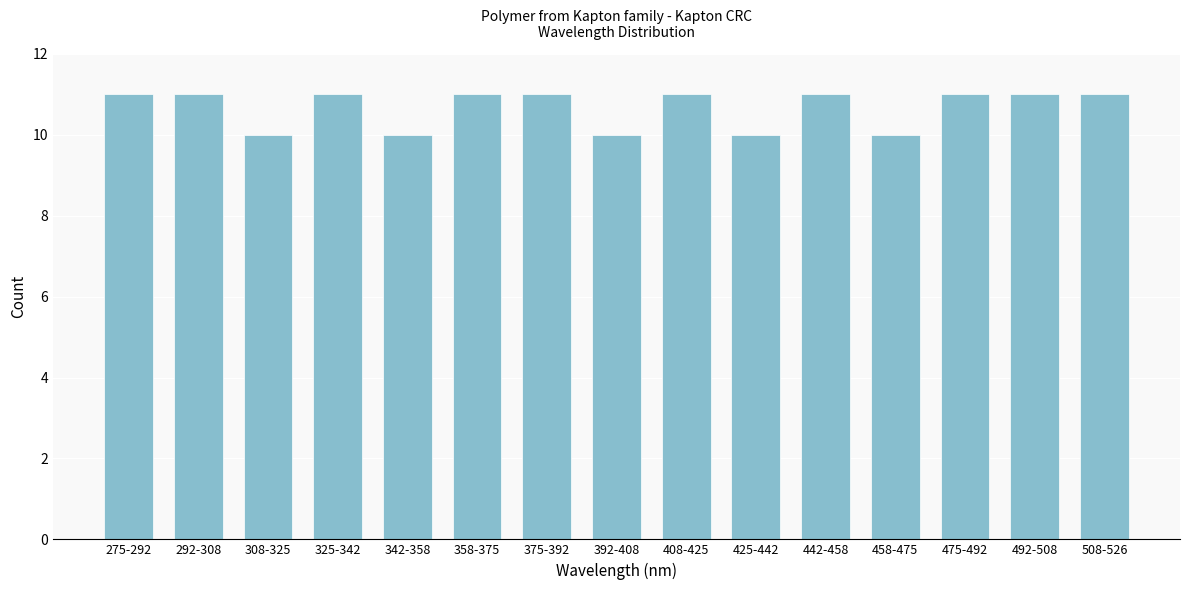

Reading right to left, list all the values displayed in this chart.

11	11	11	10	11	10	11	10	11	11	10	11	10	11	11